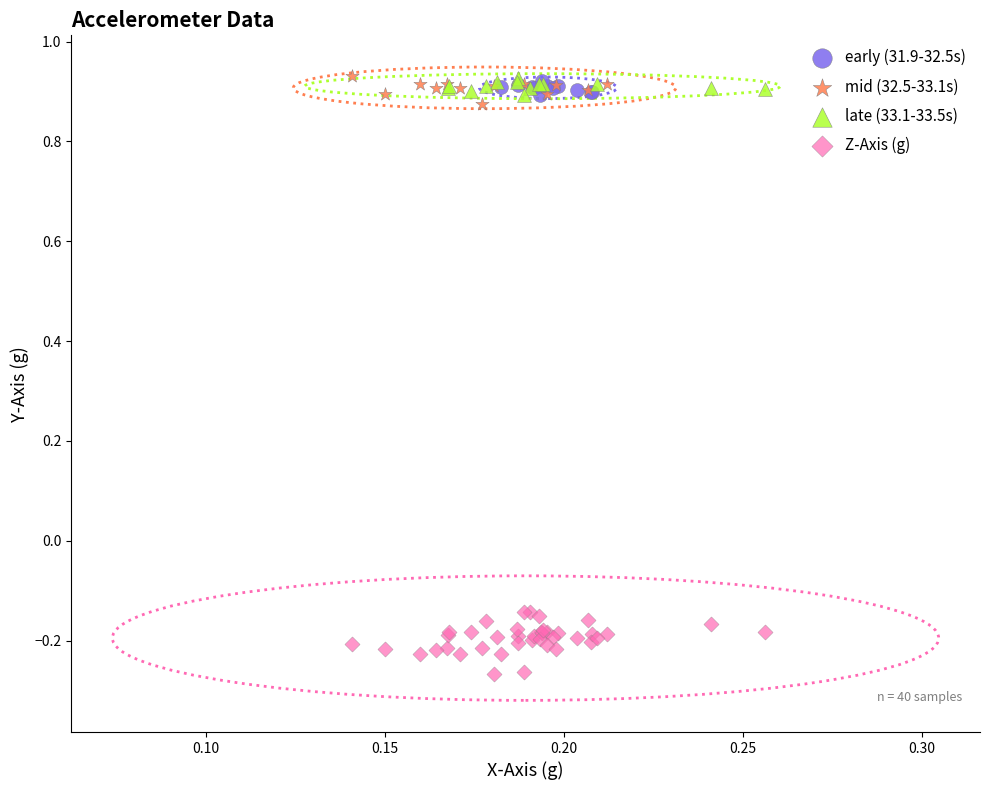

Which series reaches the minimum Y coordinate?

Z-Axis (g)